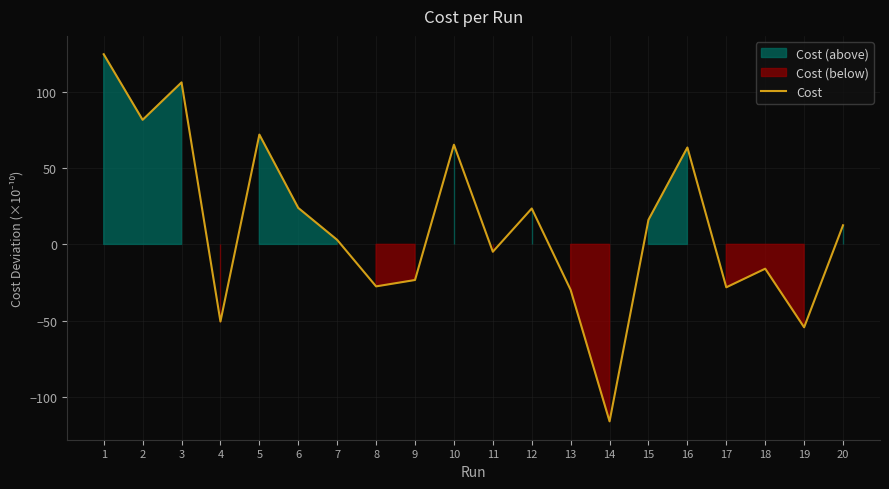

What is the maximum value shown in the chart?

124.9